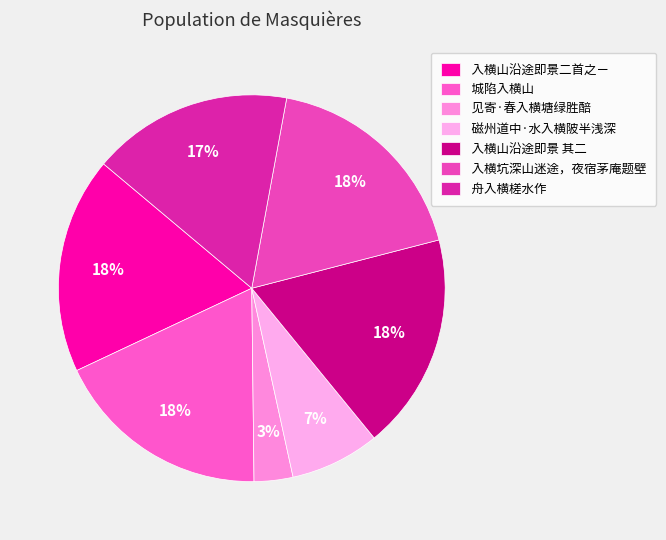

How many segments does this pie chart have?

7